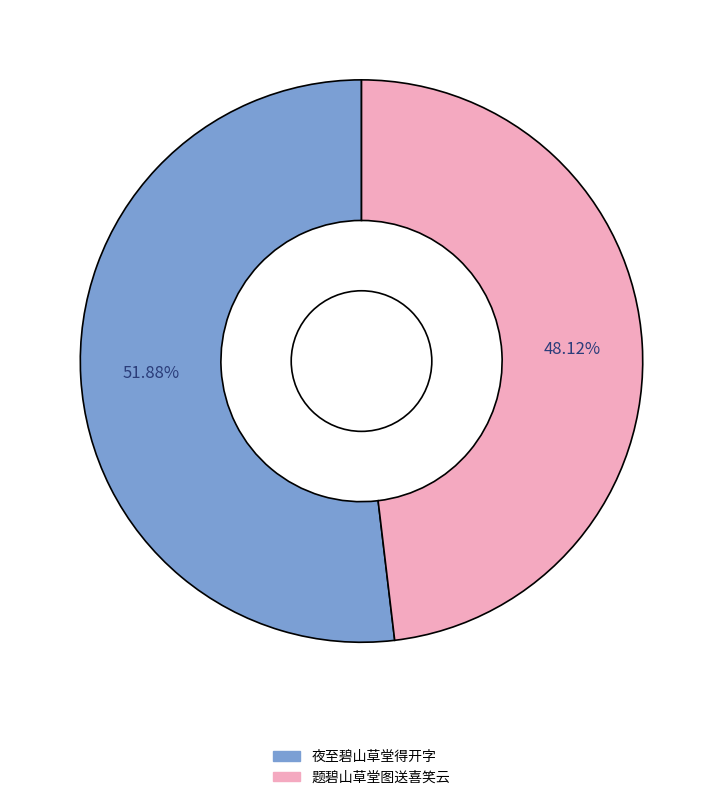

To the nearest percent, what is the combined percentage of 题碧山草堂图送喜笑云 and 夜至碧山草堂得开字?

100%